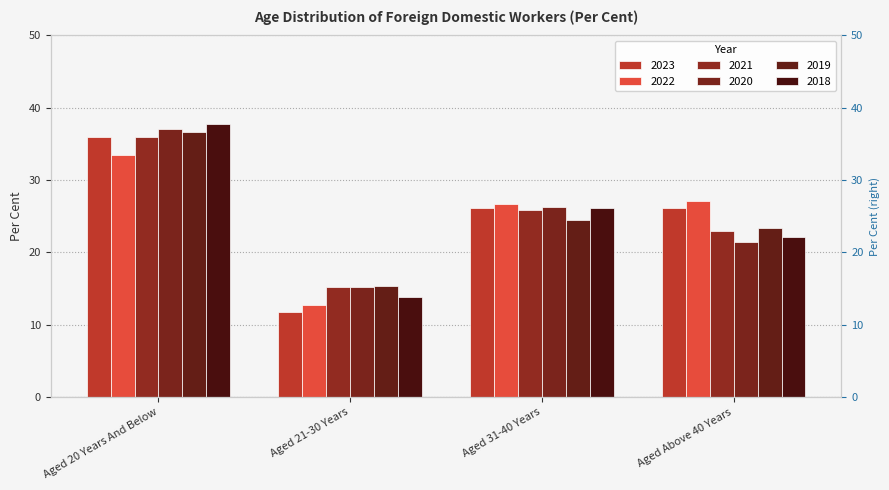

At which label is 2020 closest to 26?

Aged 31-40 Years